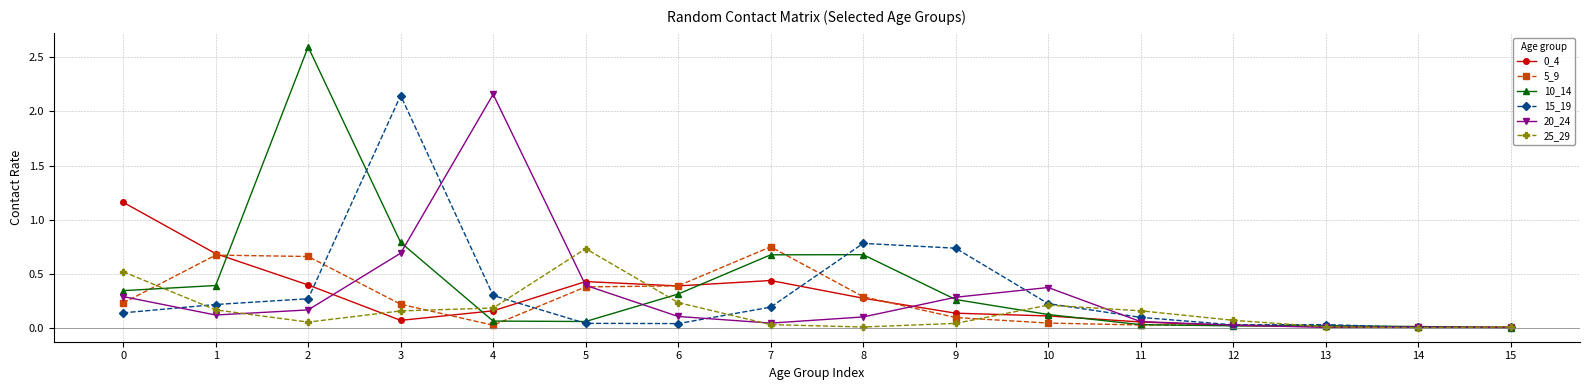

True or false: 0_4 has more than 1 points higher than both neighbors.

True